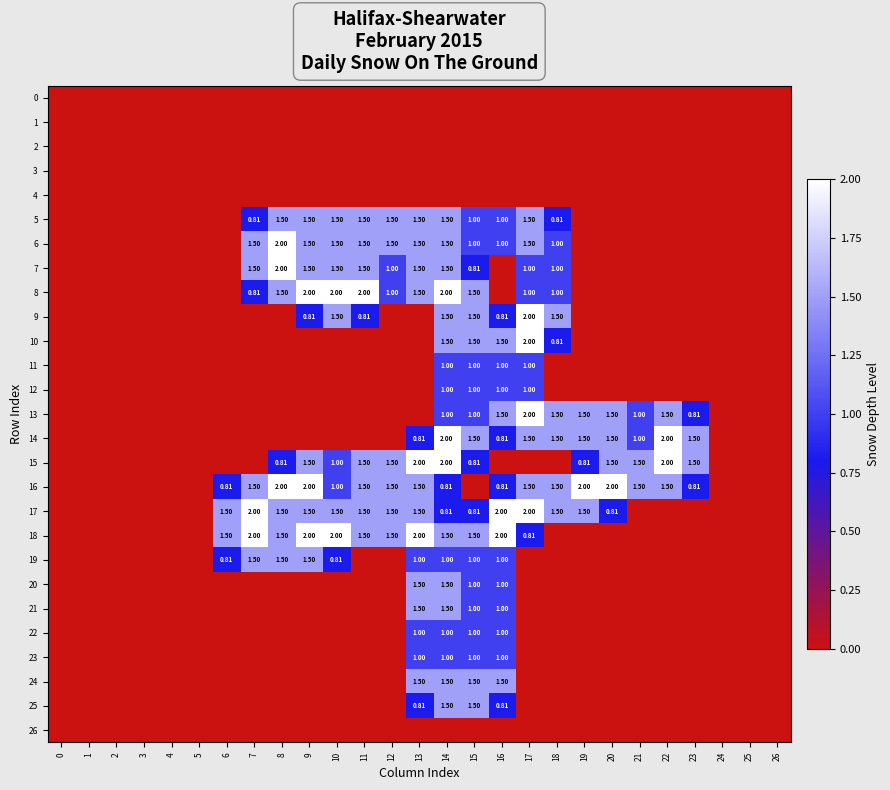

The 9 series shows 1.1 at 1. True or false?

False